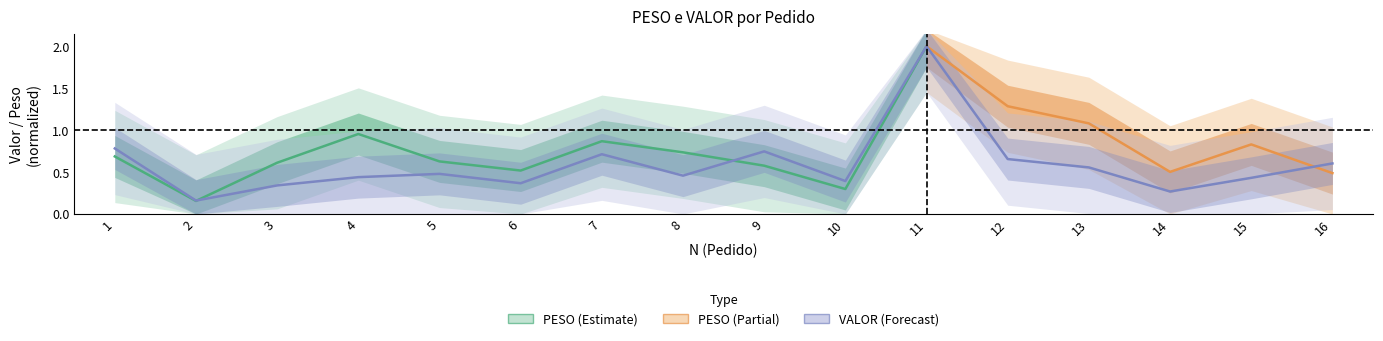

Reading left to right, extract all data points from this chart.

1=0.8	2=0.2	3=0.3	4=0.4	5=0.5	6=0.4	7=0.7	8=0.5	9=0.7	10=0.4	11=2.0	12=0.7	13=0.6	14=0.3	15=0.4	16=0.6